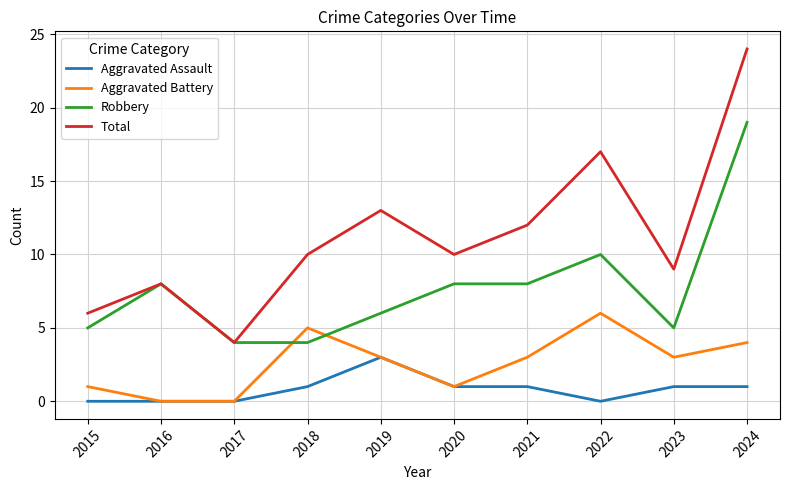

Which series has the largest range (max minus min)?

Total